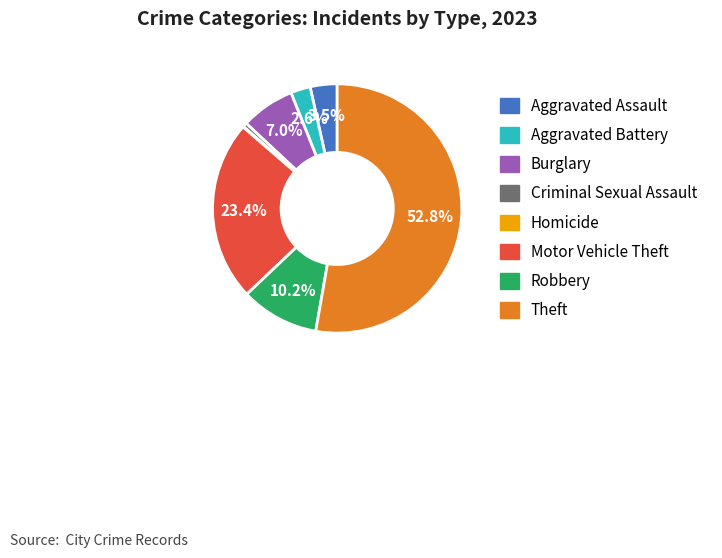

What percentage is NOT represented by Motor Vehicle Theft?

76.6%